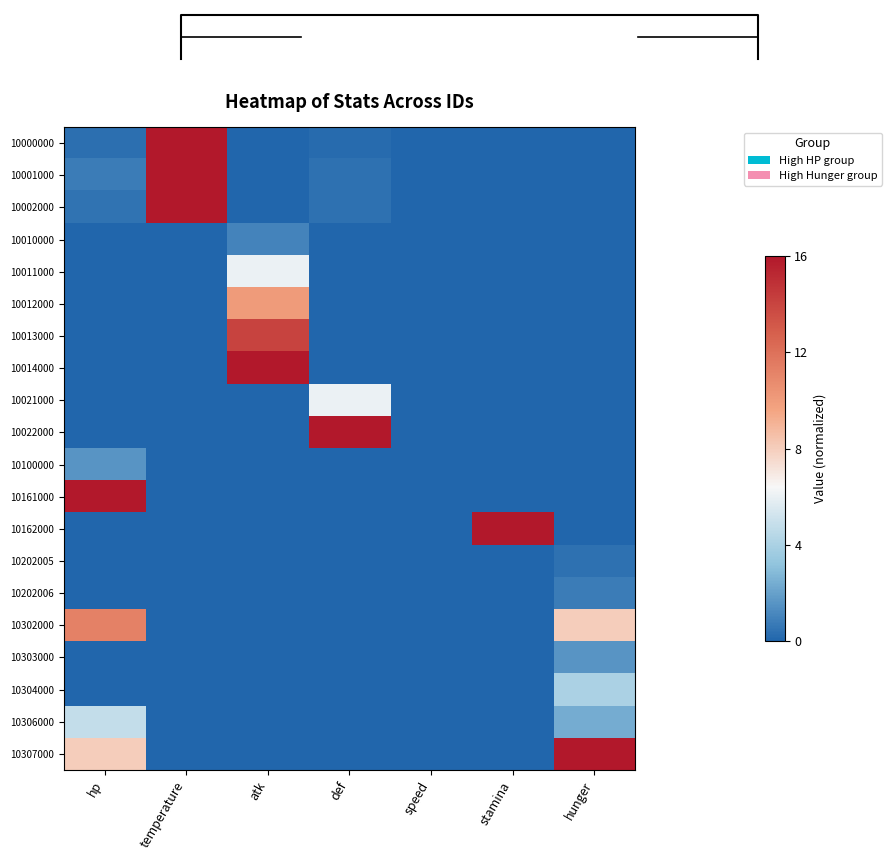

At which label does 10014000 reach its minimum?

hp